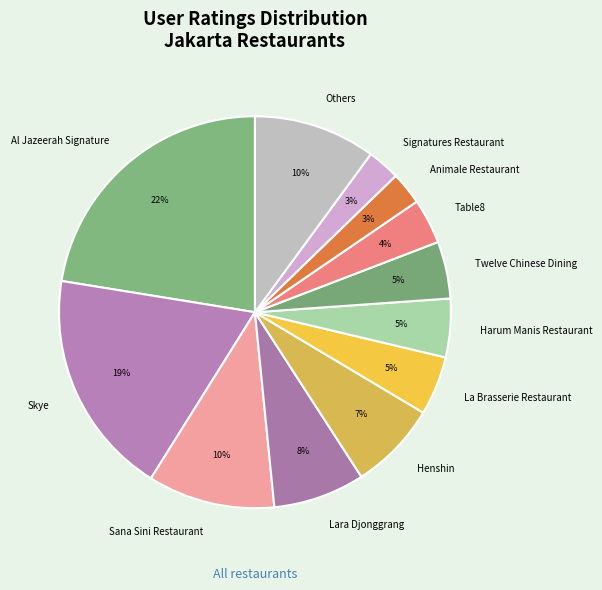

Do Harum Manis Restaurant and Twelve Chinese Dining together represent more than half of the pie?

No